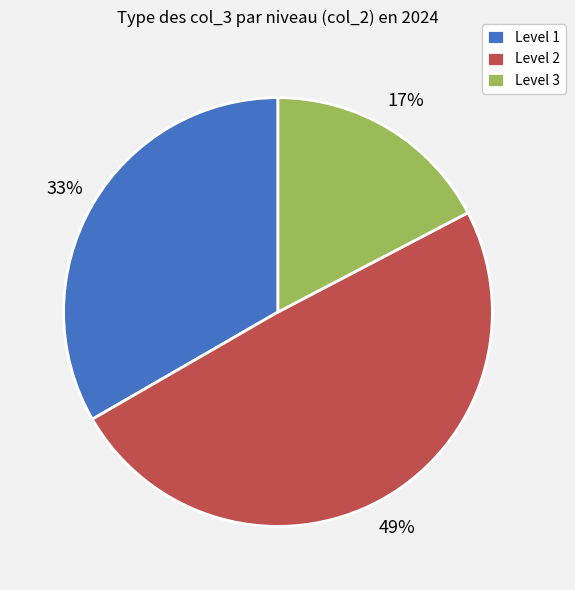

What is the smallest slice in the pie chart?

Level 3